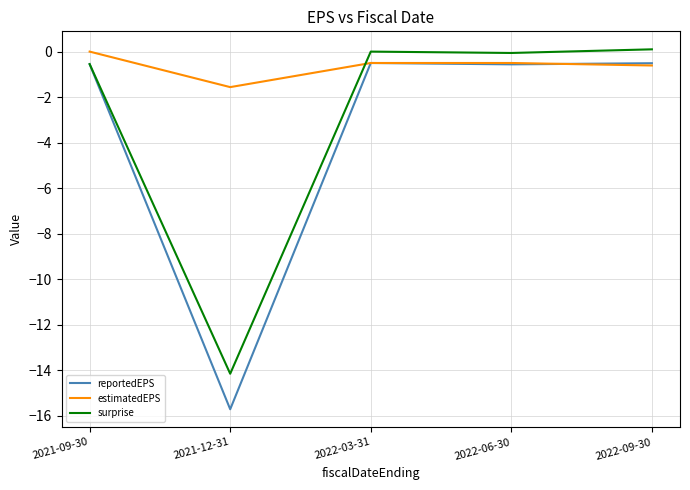

The value of surprise at 2021-12-31 is -19.5. True or false?

False